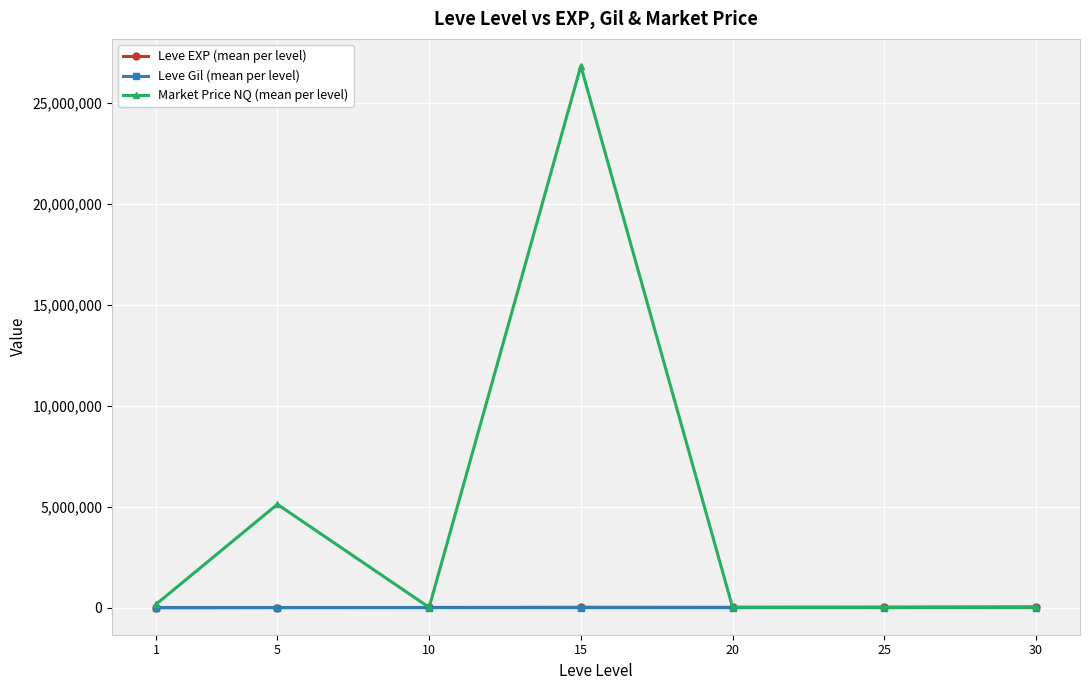

True or false: Leve EXP (mean per level) and Leve Gil (mean per level) cross at least once.

False